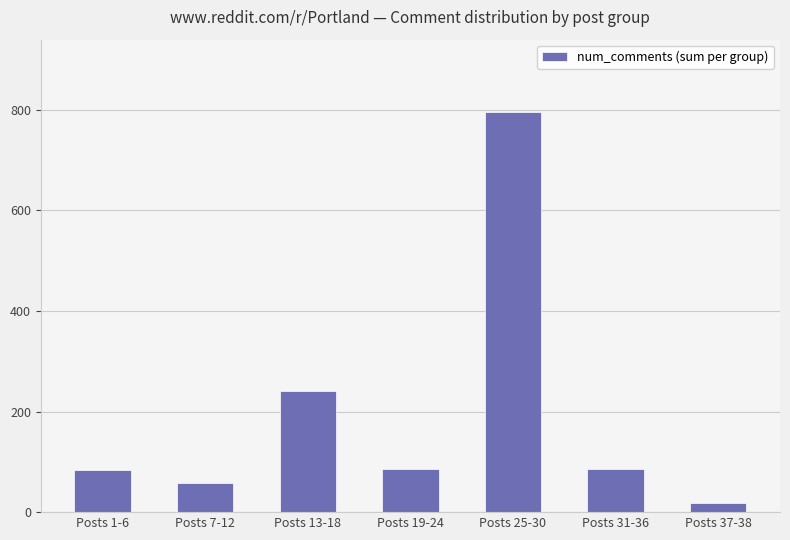

What is the value of the 4th bar from the left?

85